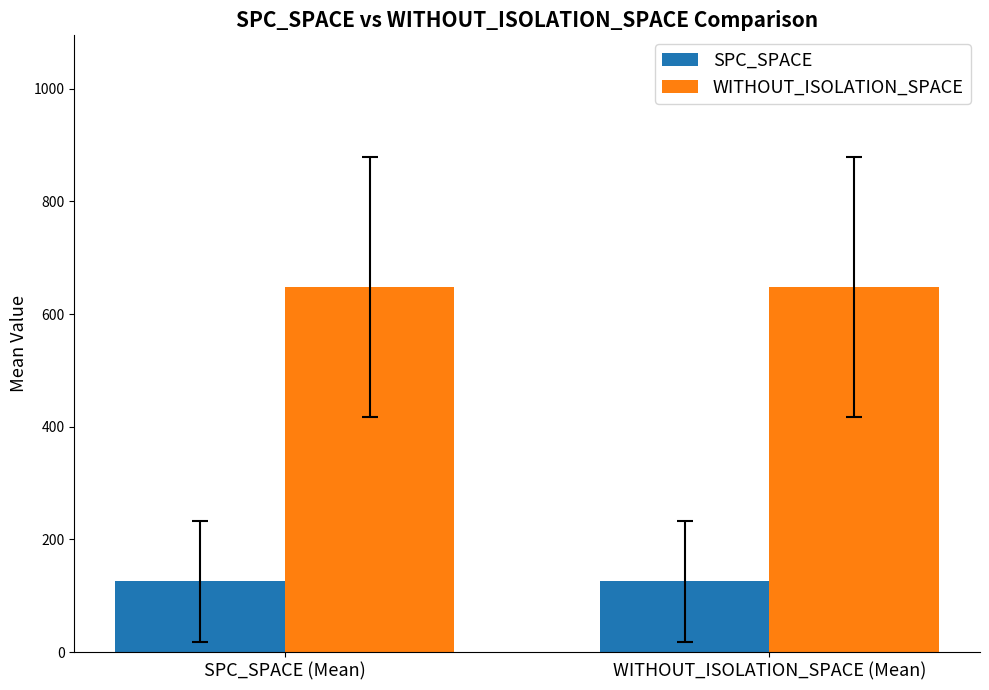

What are all the series names shown in the legend?

SPC_SPACE, WITHOUT_ISOLATION_SPACE